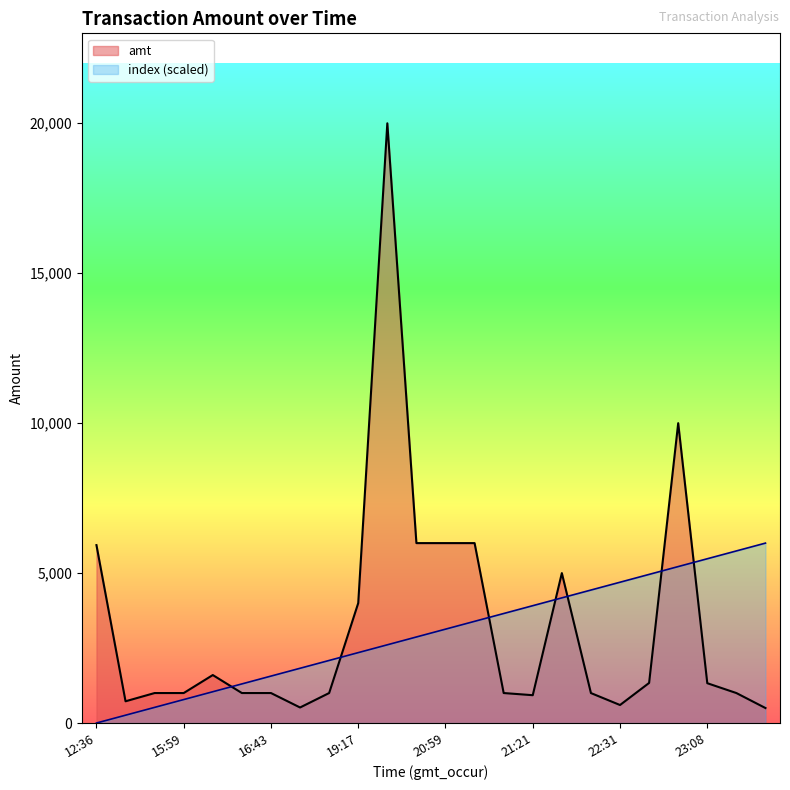

How many interior local peaks does the amt series have?

4